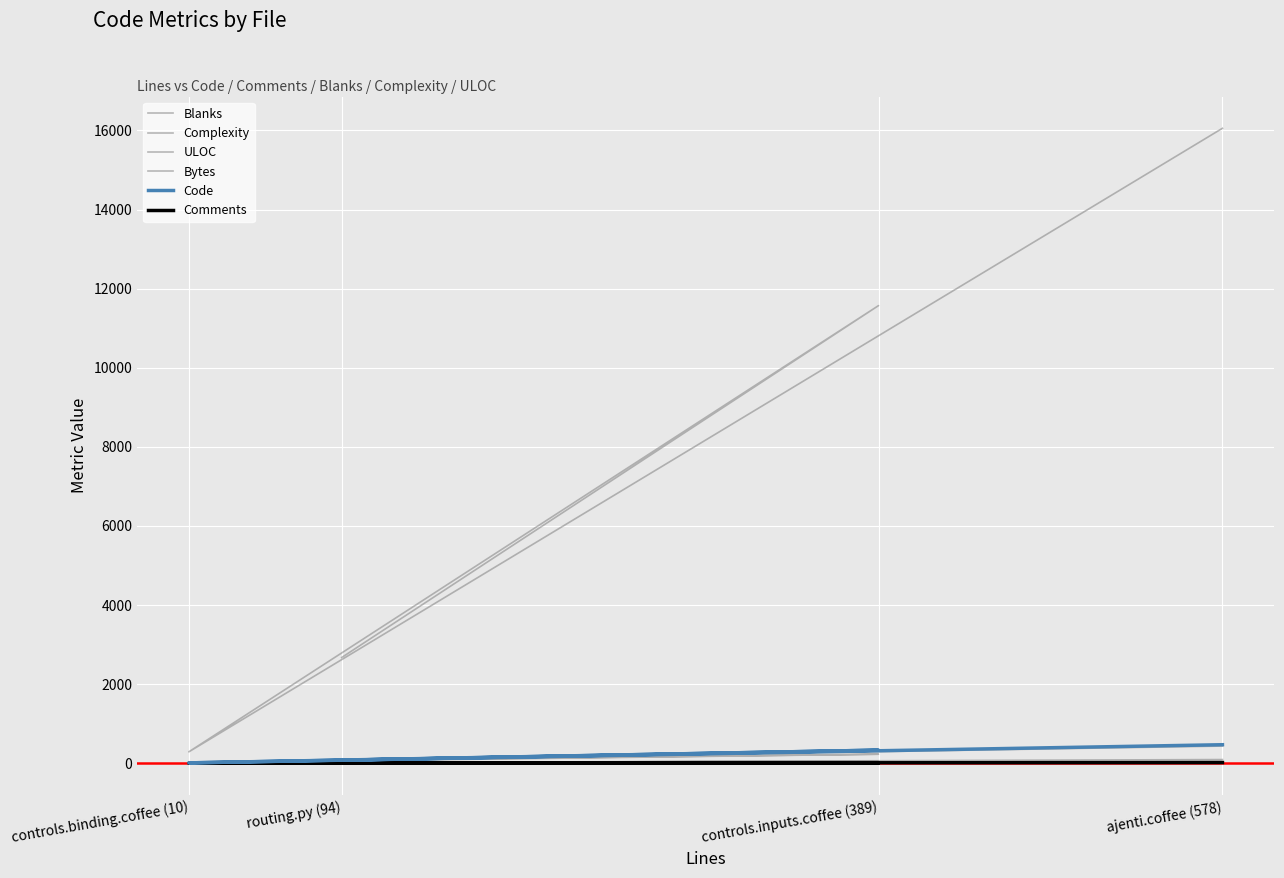

Reading left to right, extract all data points from this chart.

Blanks: routing.py (94)=14	controls.inputs.coffee (389)=56	controls.binding.coffee (10)=1	ajenti.coffee (578)=93
Complexity: routing.py (94)=9	controls.inputs.coffee (389)=48	controls.binding.coffee (10)=1	ajenti.coffee (578)=44
ULOC: routing.py (94)=73	controls.inputs.coffee (389)=228	controls.binding.coffee (10)=10	ajenti.coffee (578)=434
Bytes: routing.py (94)=2673	controls.inputs.coffee (389)=11570	controls.binding.coffee (10)=288	ajenti.coffee (578)=16053
Code: routing.py (94)=77	controls.inputs.coffee (389)=331	controls.binding.coffee (10)=9	ajenti.coffee (578)=468
Comments: routing.py (94)=3	controls.inputs.coffee (389)=2	controls.binding.coffee (10)=0	ajenti.coffee (578)=17